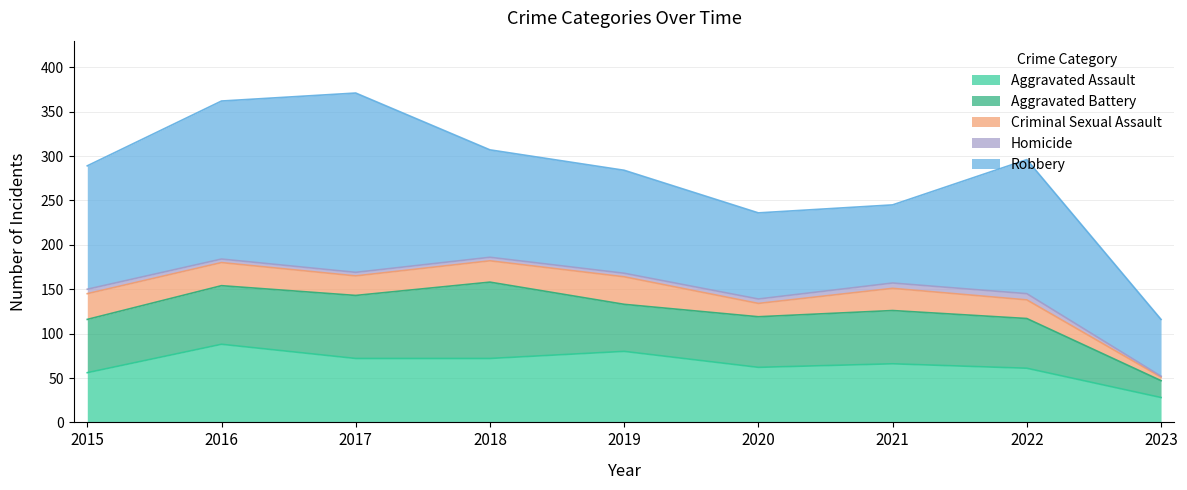

How many lines are shown in the chart?

5